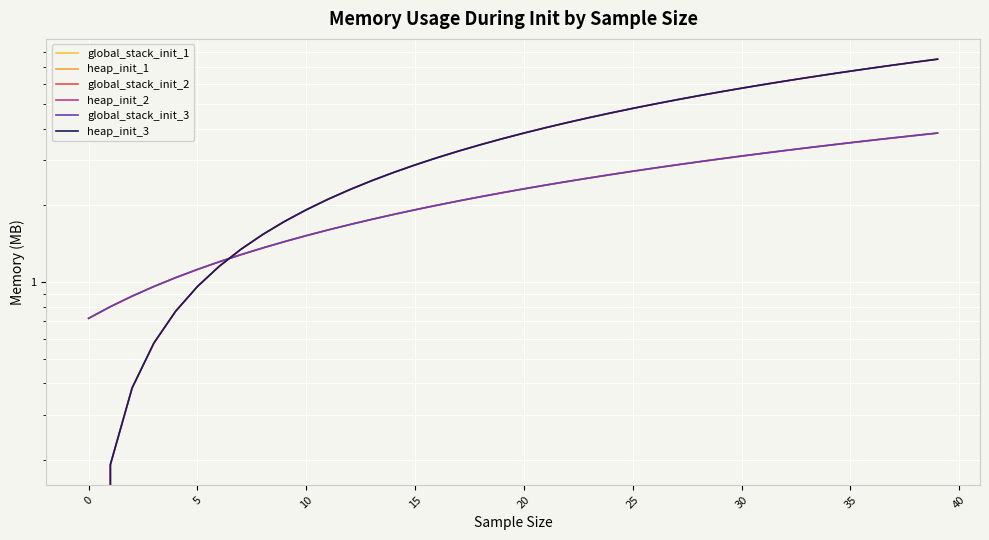

Which category has the highest value in the heap_init_1 series?

39